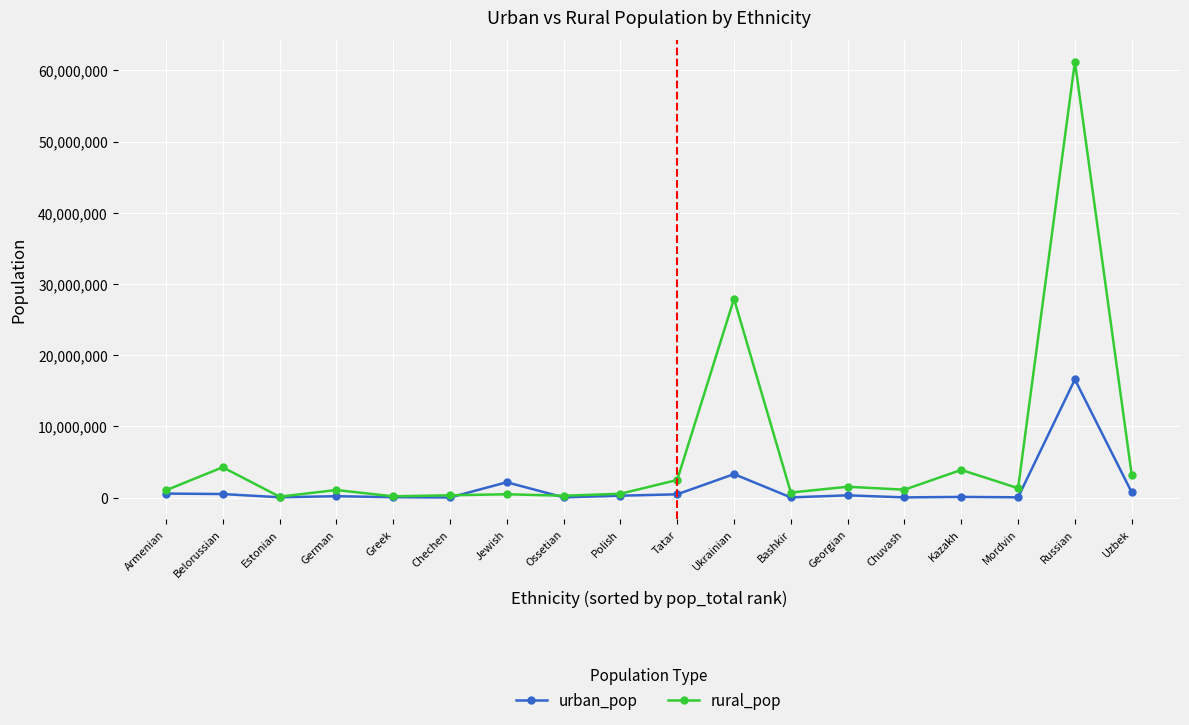

Which series ends up on top after the final intersection of rural_pop and urban_pop?

rural_pop